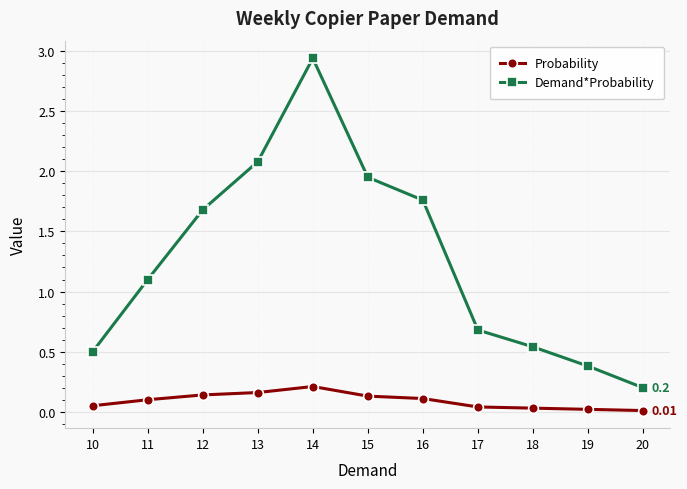

Which category has the highest value in the Probability series?

14